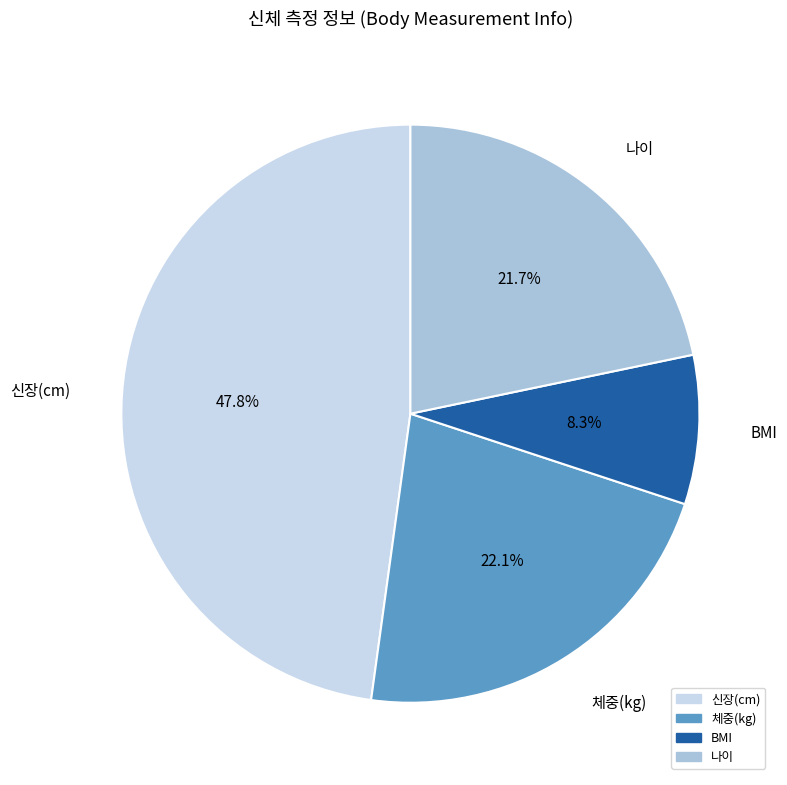

What is the smallest slice in the pie chart?

BMI